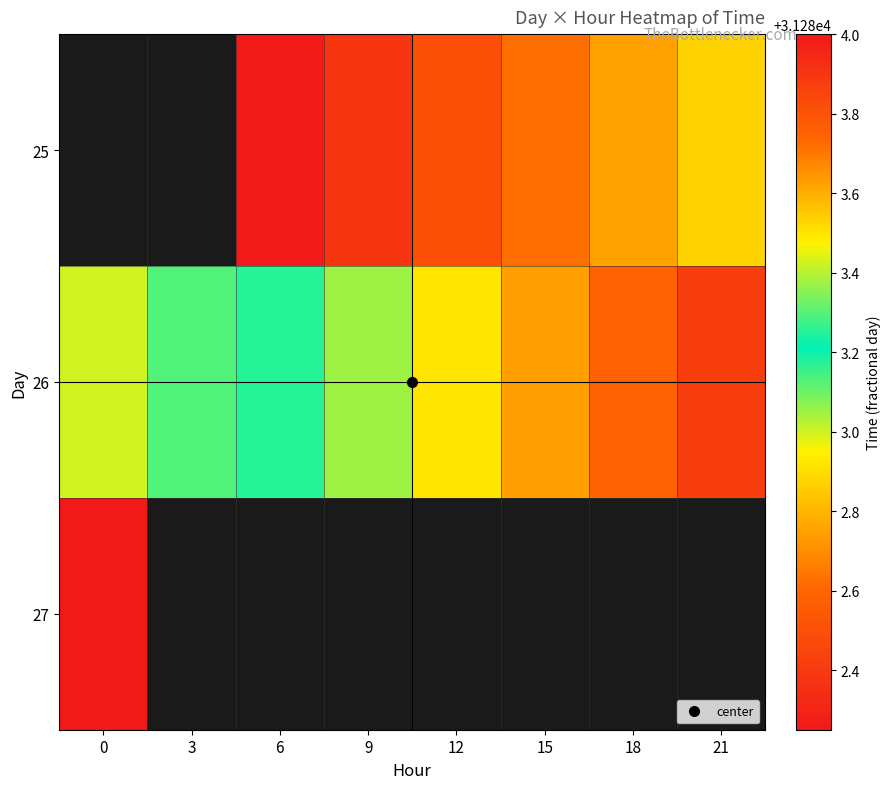

Which has a higher value, 0 or 9?

9